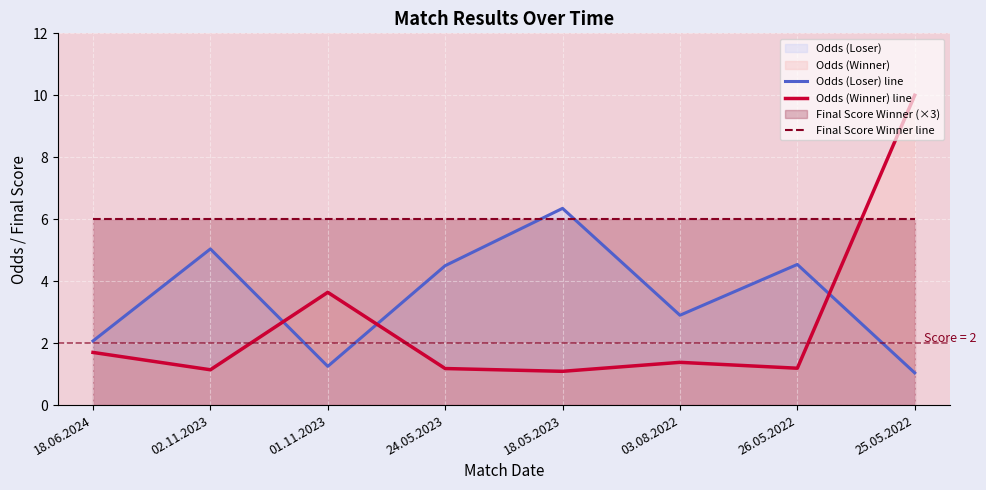

True or false: Odds (Loser) line has more than 2 points higher than both neighbors.

True